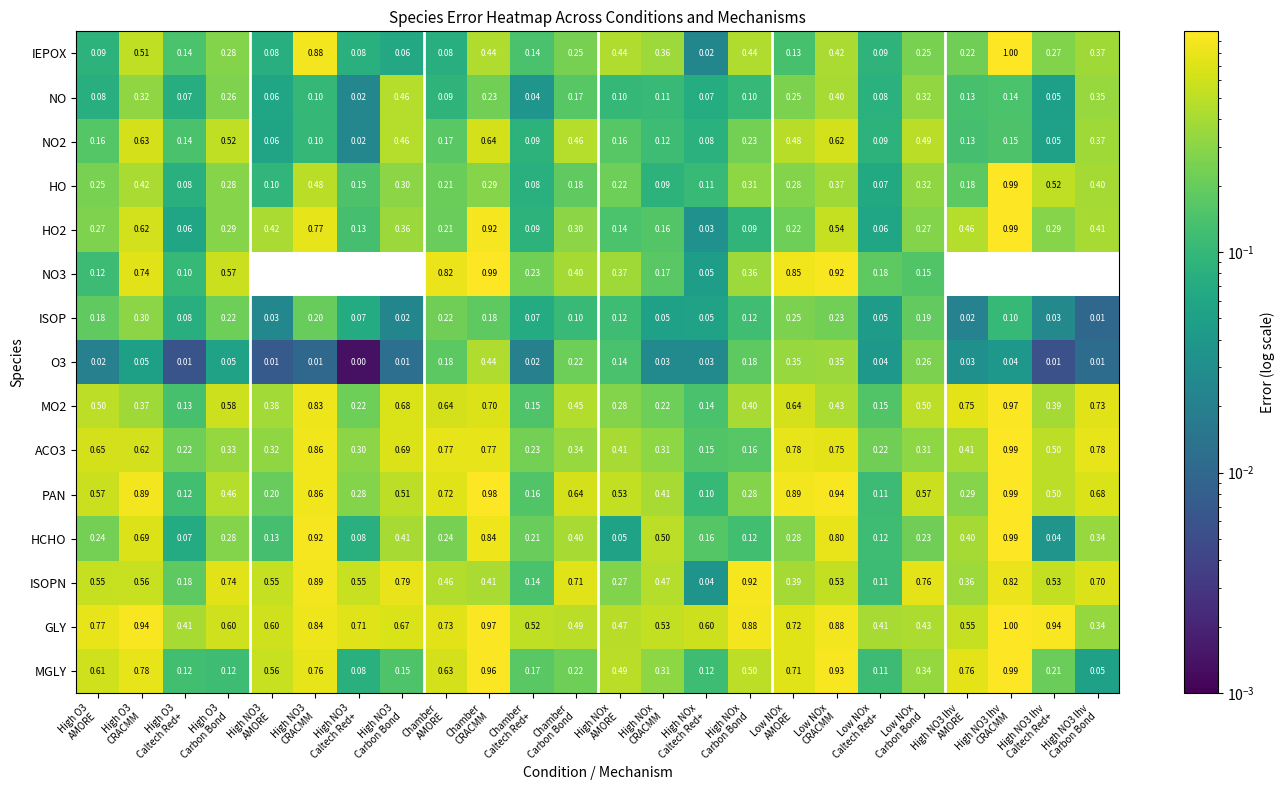

Rank the series at High NOx CRACMM from highest to lowest value.

GLY, HCHO, ISOPN, PAN, IEPOX, ACO3, MGLY, MO2, NO3, HO2, NO2, NO, HO, ISOP, O3